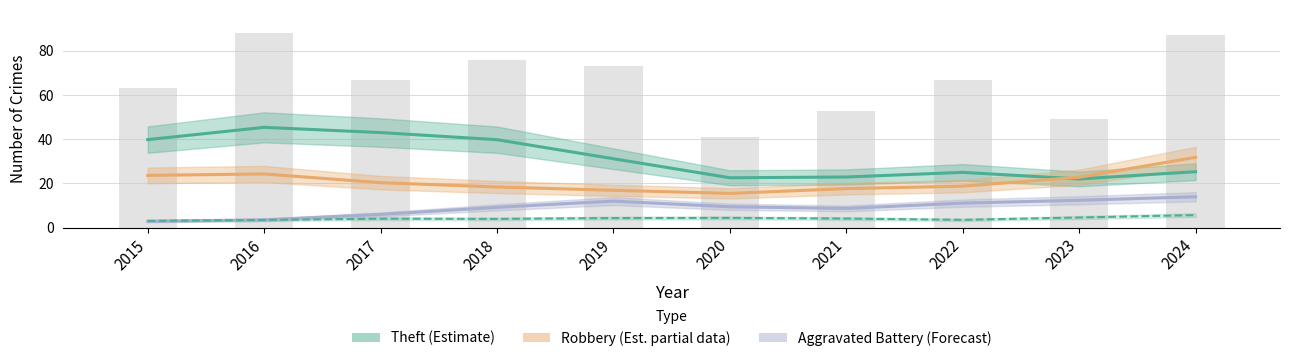

Reading left to right, what are all the values shown in this chart?

Theft: 39.8	45.4	43.0	39.8	31.2	22.6	22.9	25.0	22.0	25.3
Robbery: 23.6	24.3	20.3	18.4	16.9	15.5	17.6	18.7	22.8	31.8
Aggravated Battery: 2.8	3.5	6.0	9.2	12.0	9.4	8.7	11.1	12.4	14.0
Aggravated Assault: 3.0	3.5	4.0	3.9	4.3	4.4	4.1	3.5	4.6	5.7
Total: 63.0	88.0	67.0	76.0	73.0	41.0	53.0	67.0	49.0	87.0